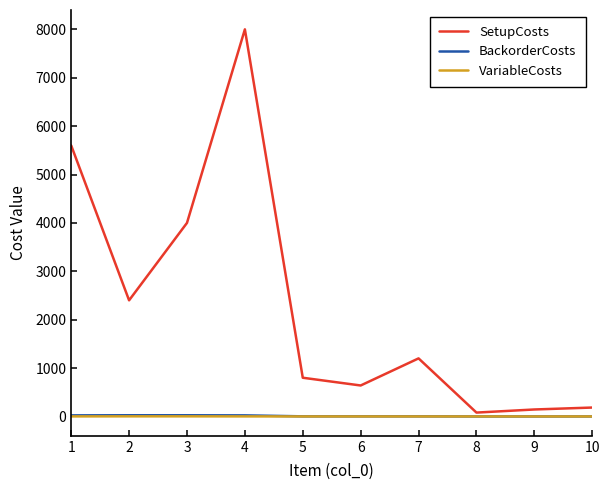

Which series has the widest spread of values?

SetupCosts